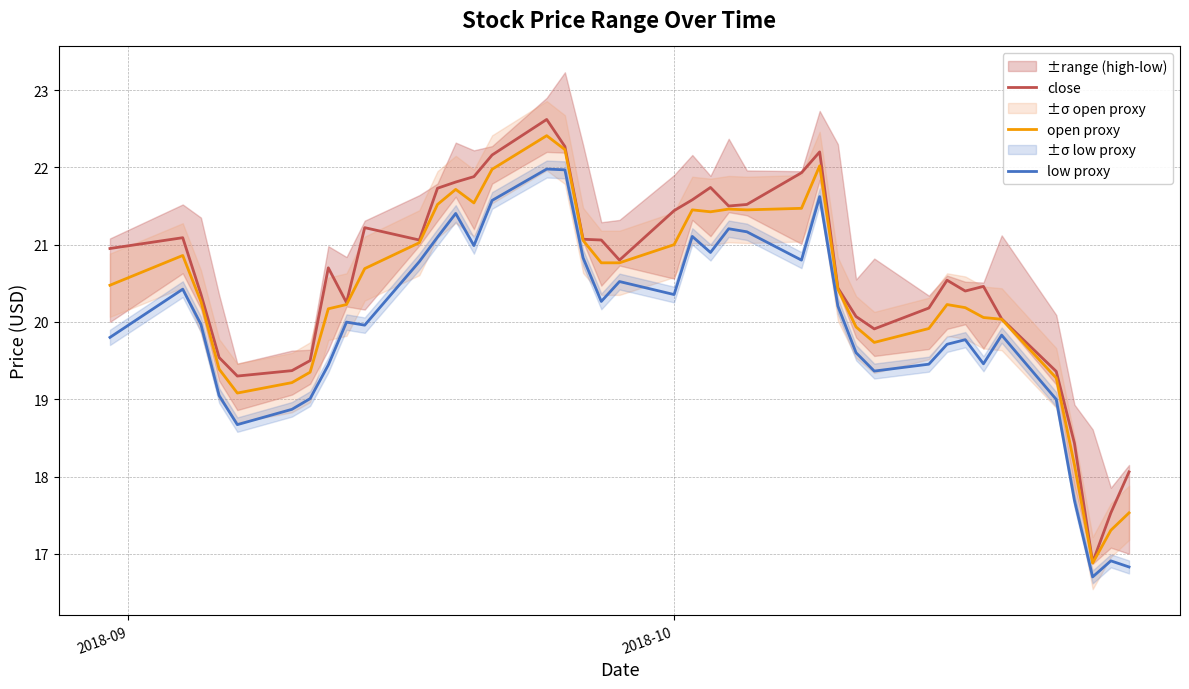

What is the average value of the close series?

20.6